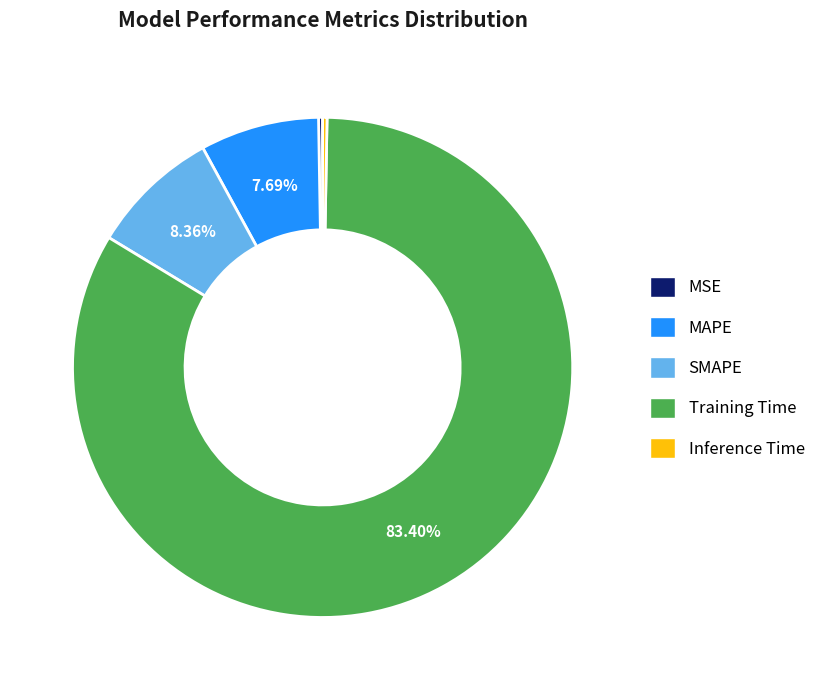

Is Training Time the majority of the pie?

Yes